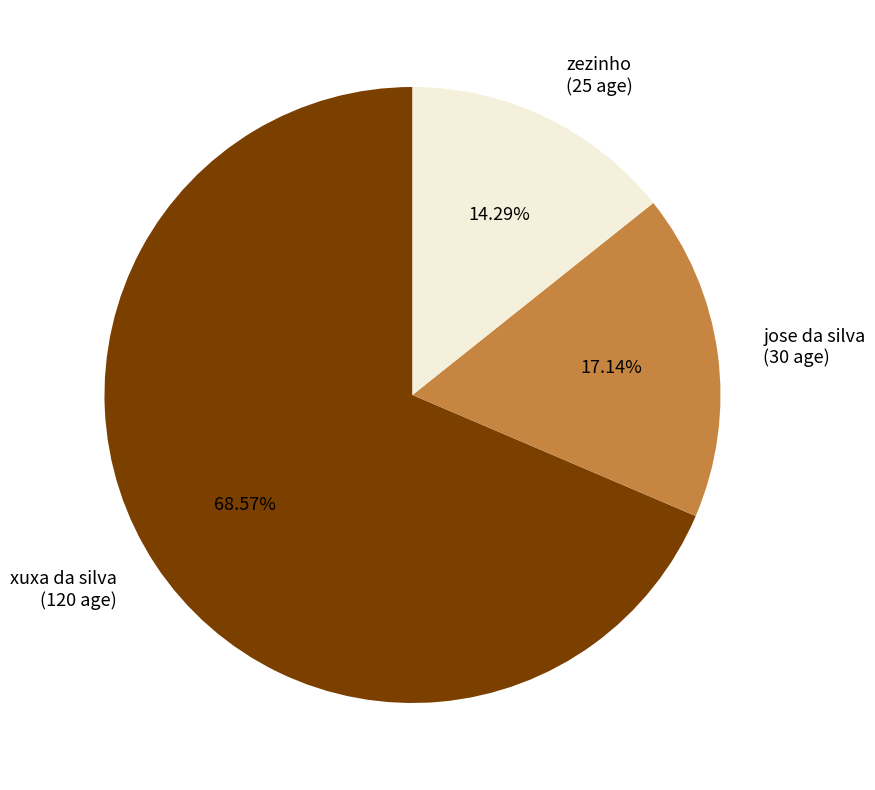

What is the largest slice in the pie chart?

xuxa da silva